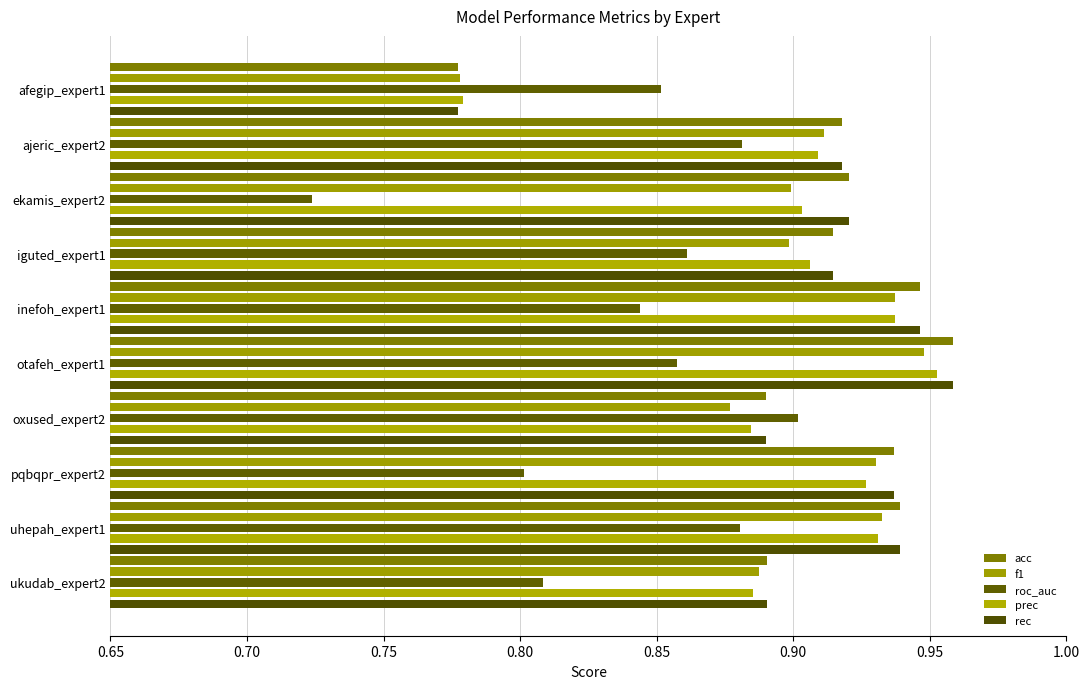

Reading right to left, extract all data points from this chart.

acc: 0.9	0.9	0.9	0.9	1.0	0.9	0.9	0.9	0.9	0.8
f1: 0.9	0.9	0.9	0.9	0.9	0.9	0.9	0.9	0.9	0.8
roc_auc: 0.8	0.9	0.8	0.9	0.9	0.8	0.9	0.7	0.9	0.9
prec: 0.9	0.9	0.9	0.9	1.0	0.9	0.9	0.9	0.9	0.8
rec: 0.9	0.9	0.9	0.9	1.0	0.9	0.9	0.9	0.9	0.8